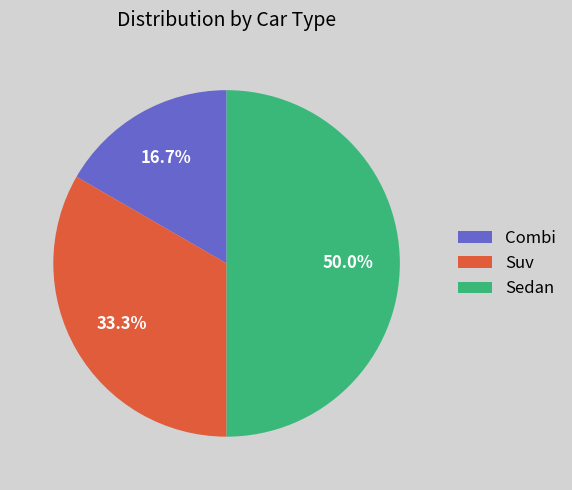

Is it true that Suv is 24% of the pie?

False